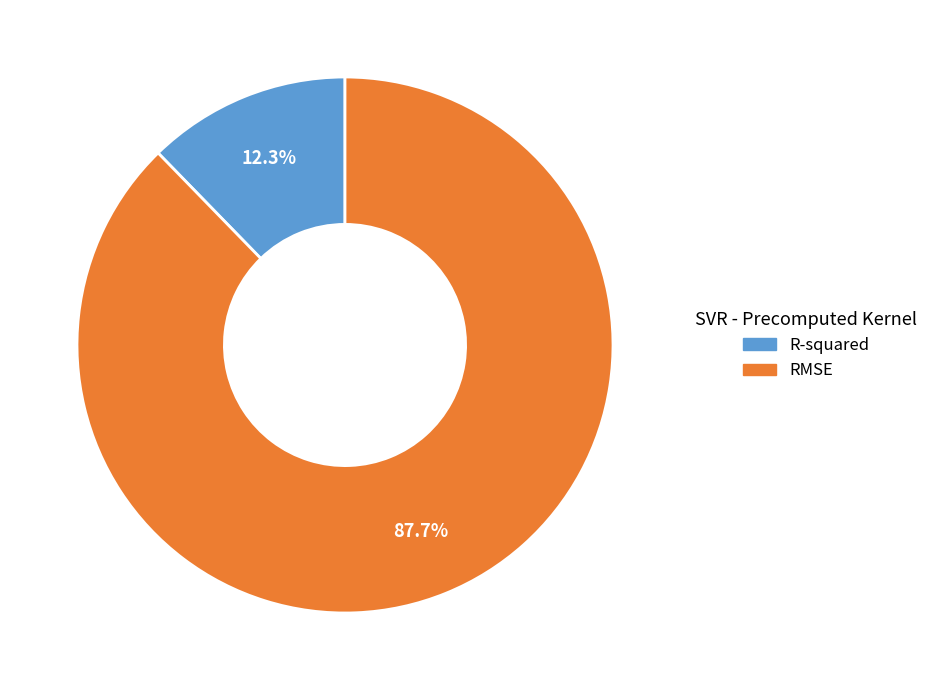

Rank the categories by value from highest to lowest.

RMSE, R-squared